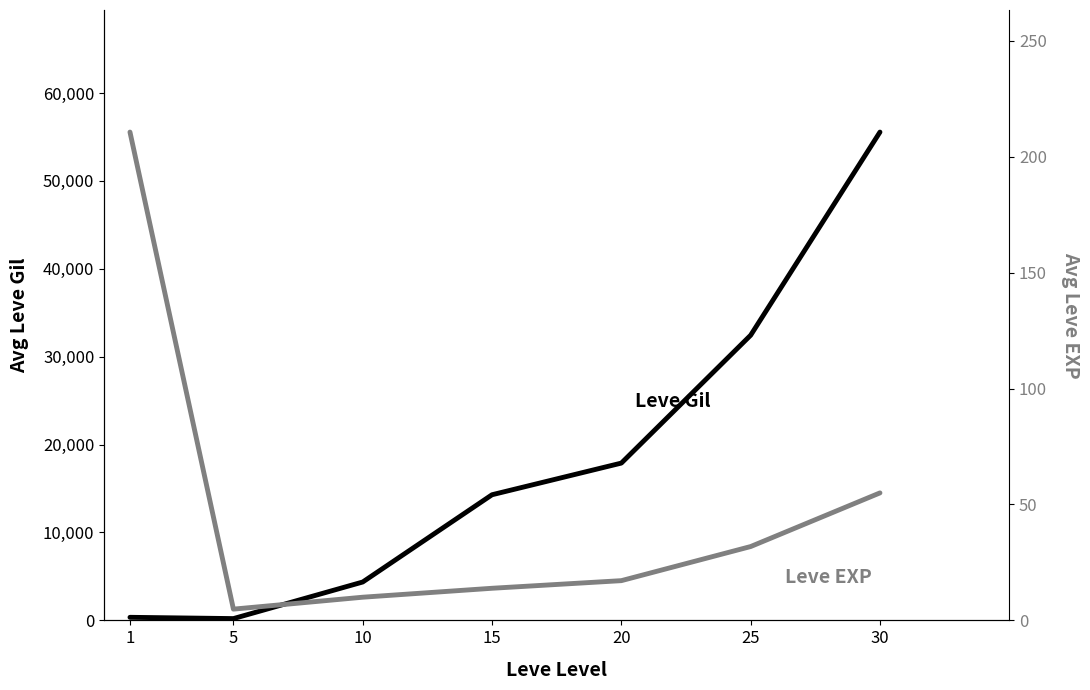

How many data points in Leve EXP are less than 17?

3